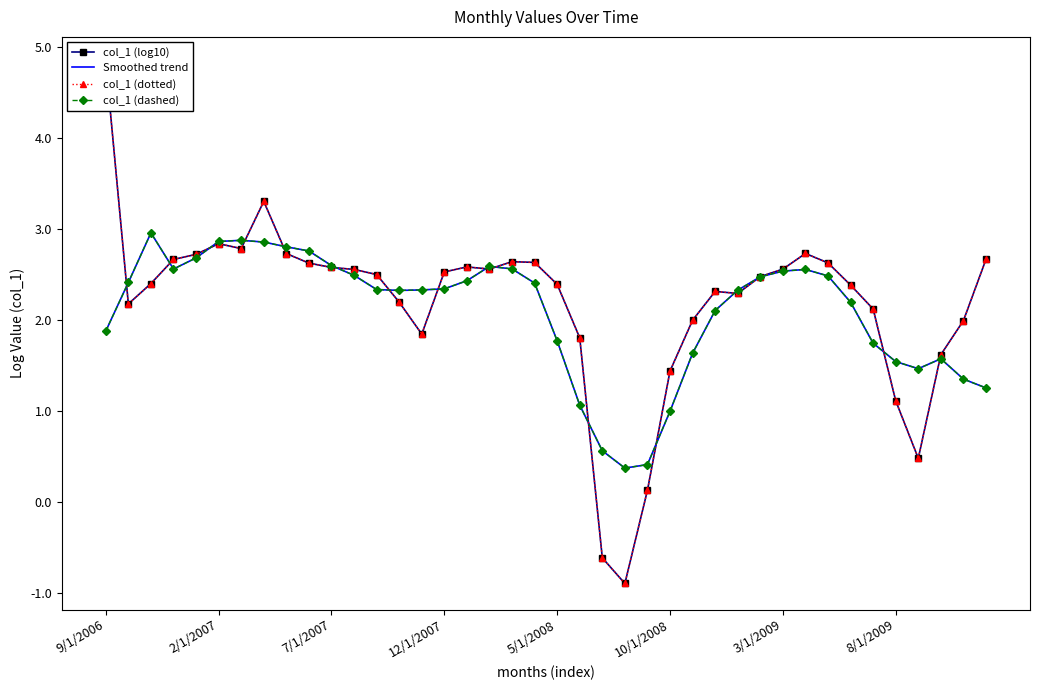

At which label does Smoothed trend reach its minimum?

23